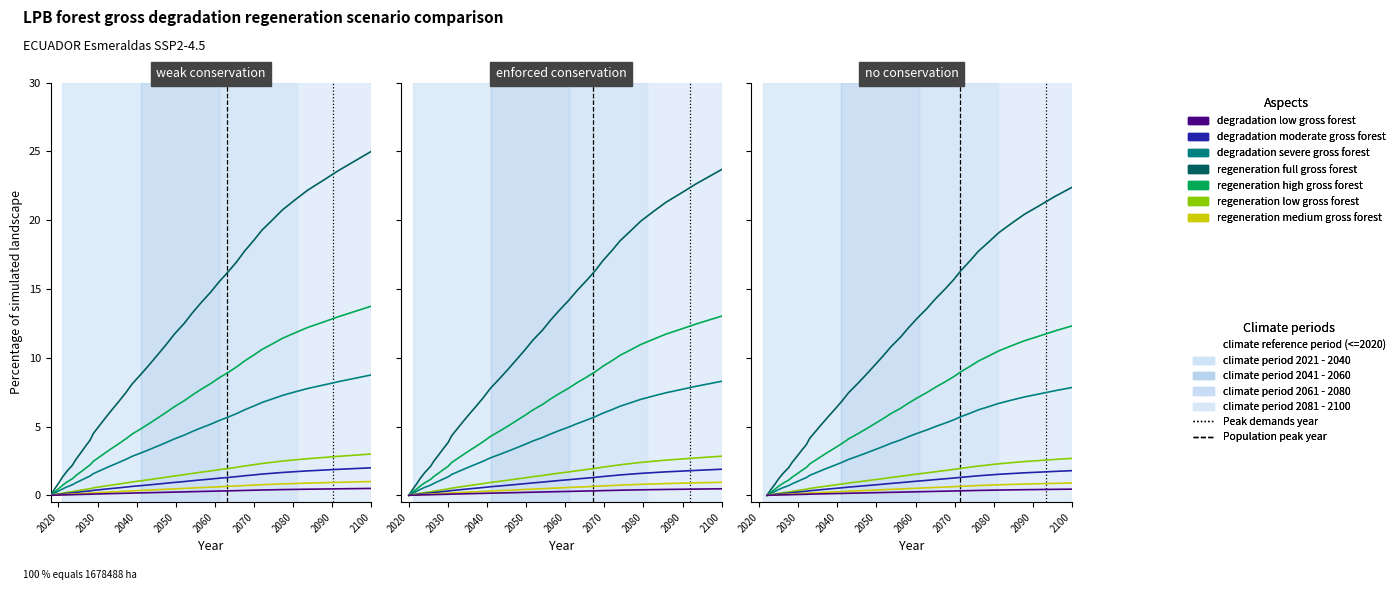

The value at 62.2 is 8.8. True or false?

False